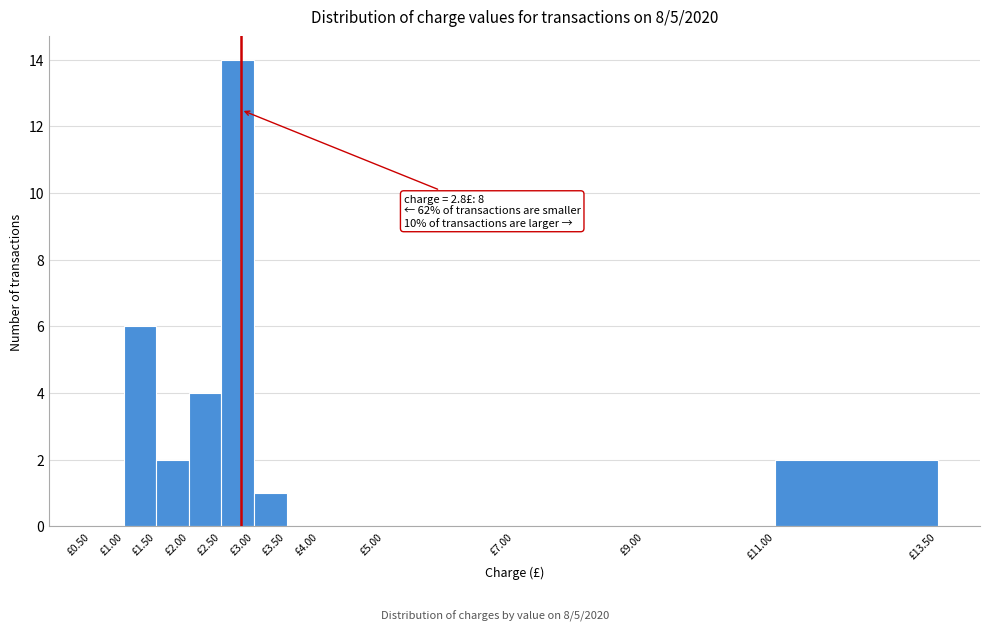

Over which range of the x-axis is the bar tallest?

2.5 to 3.0